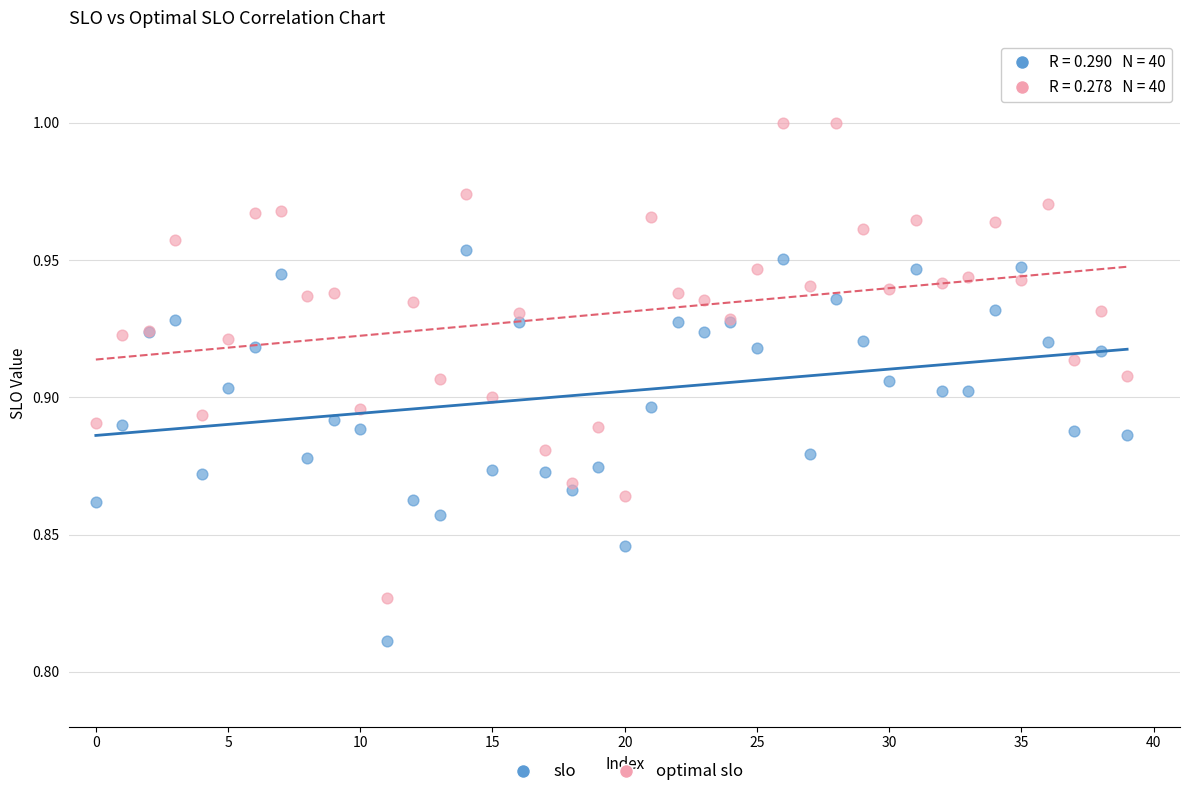

Which series contains the highest Y value?

optimal slo